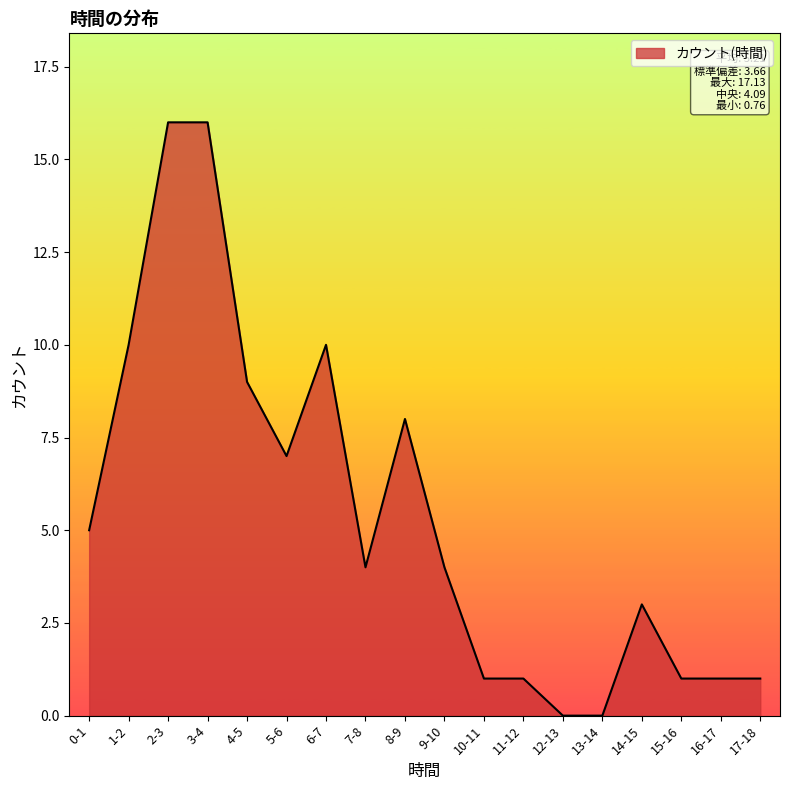

The value at 3-4 is 16. True or false?

True